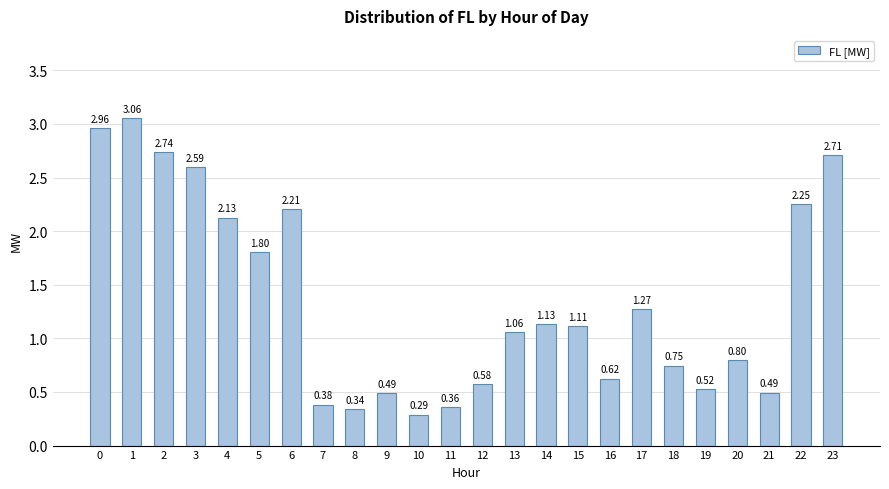

What is the average value?

1.4